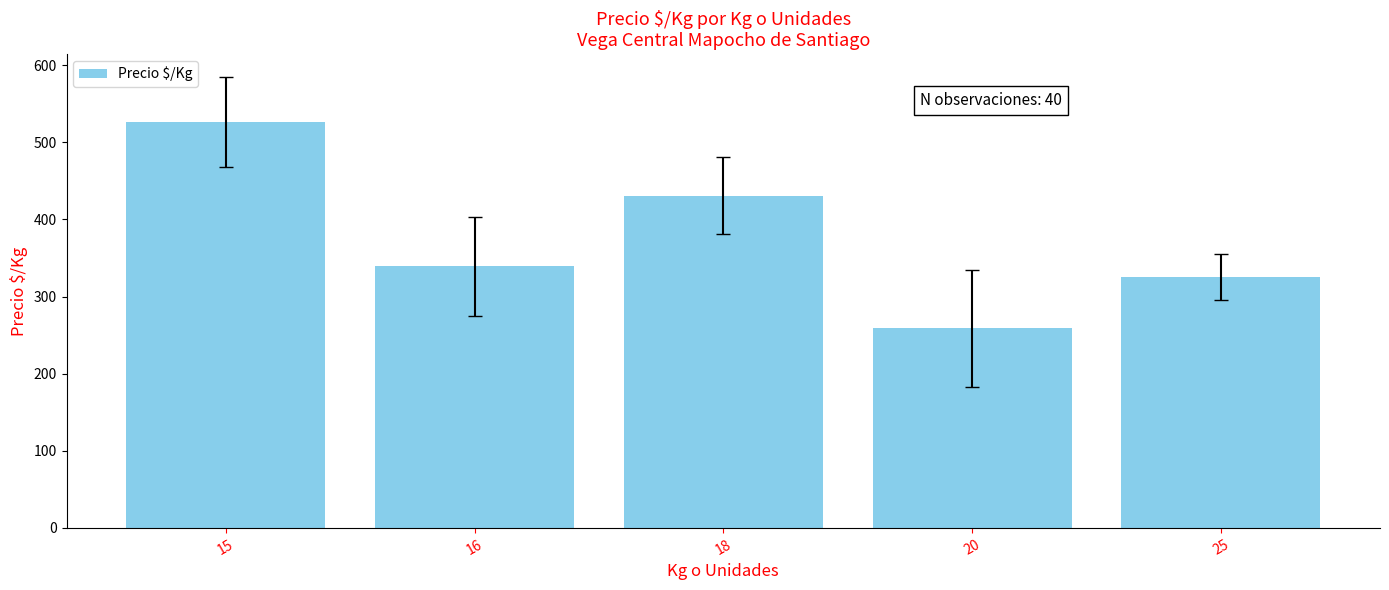

What value does the data have at 20?

258.6